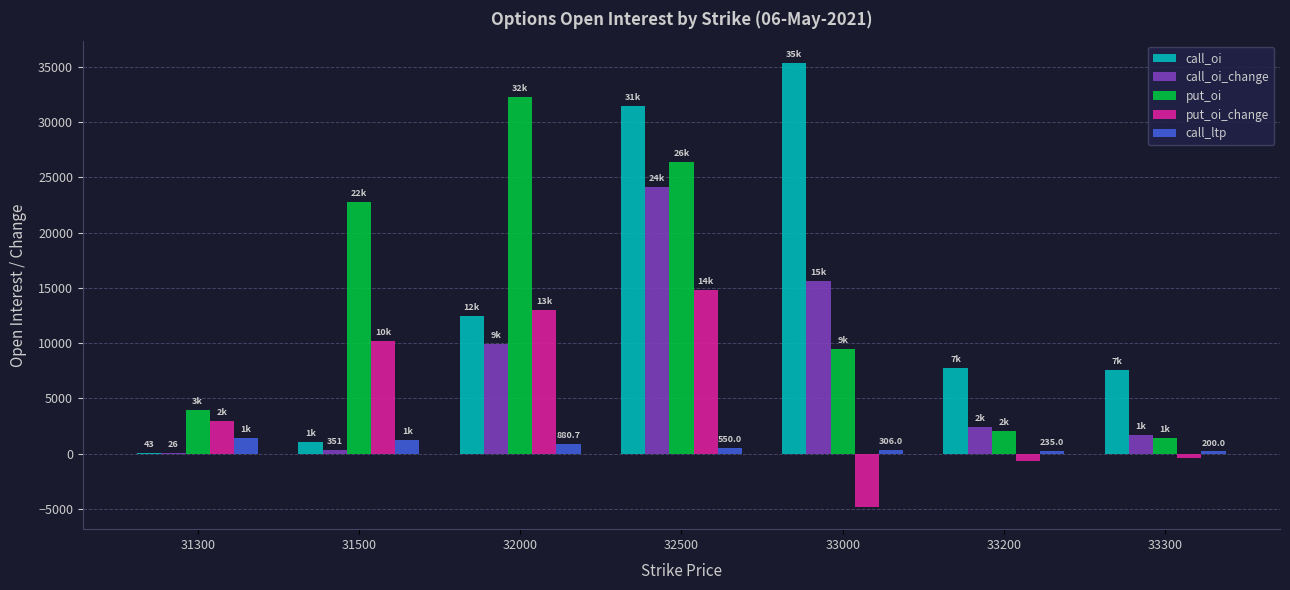

What is the sum of all call_oi values?

95649.0